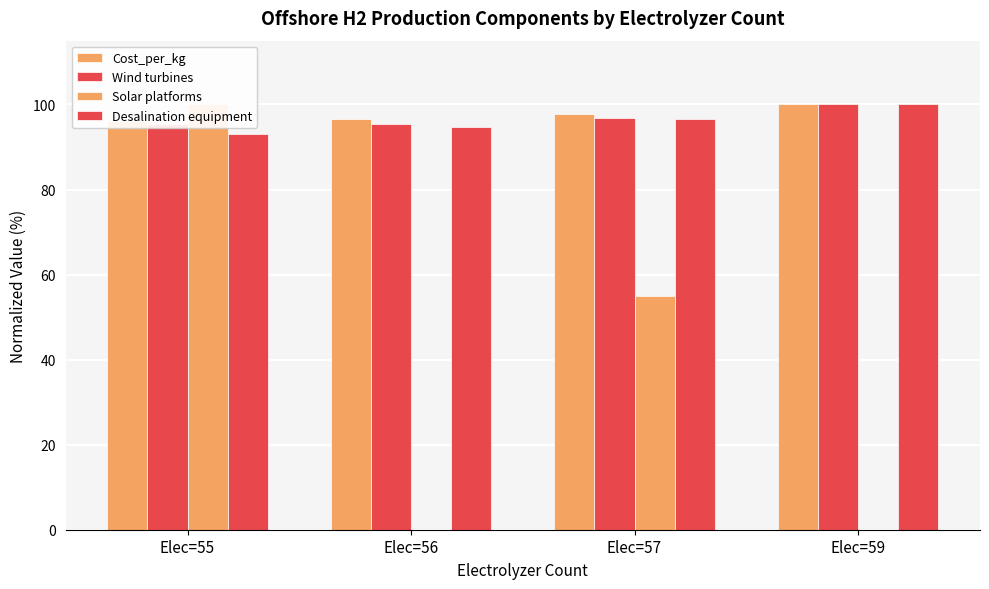

Reading right to left, extract all data points from this chart.

Cost_per_kg: Elec=59=100.0	Elec=57=97.8	Elec=56=96.5	Elec=55=96.1
Wind turbines: Elec=59=100.0	Elec=57=96.9	Elec=56=95.4	Elec=55=95.4
Solar platforms: Elec=59=0.0	Elec=57=55.1	Elec=56=0.0	Elec=55=100.0
Desalination equipment: Elec=59=100.0	Elec=57=96.5	Elec=56=94.7	Elec=55=93.0